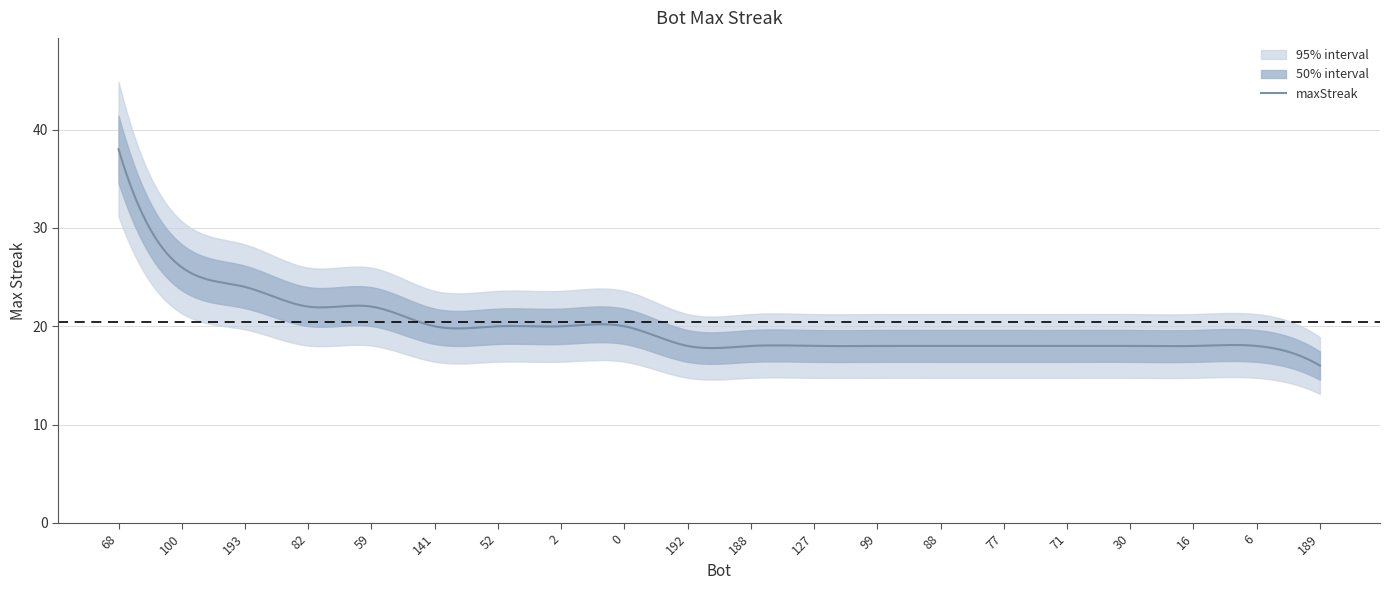

True or false: there are more than 1 points higher than both neighbors.

False